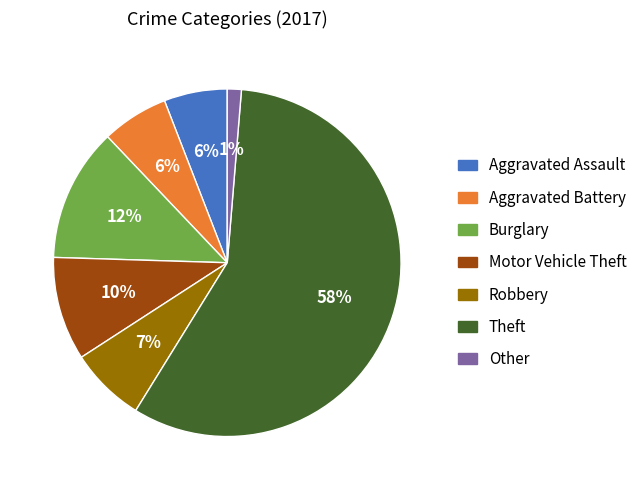

To the nearest percent, what is the combined percentage of Aggravated Assault and Motor Vehicle Theft?

16%